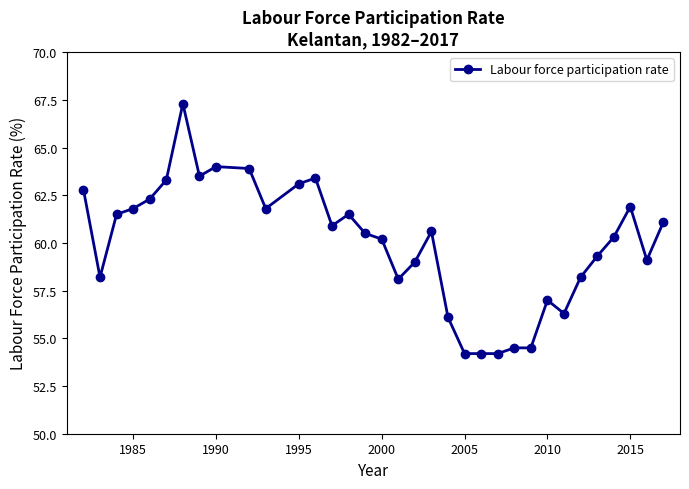

How many lines are shown in the chart?

1